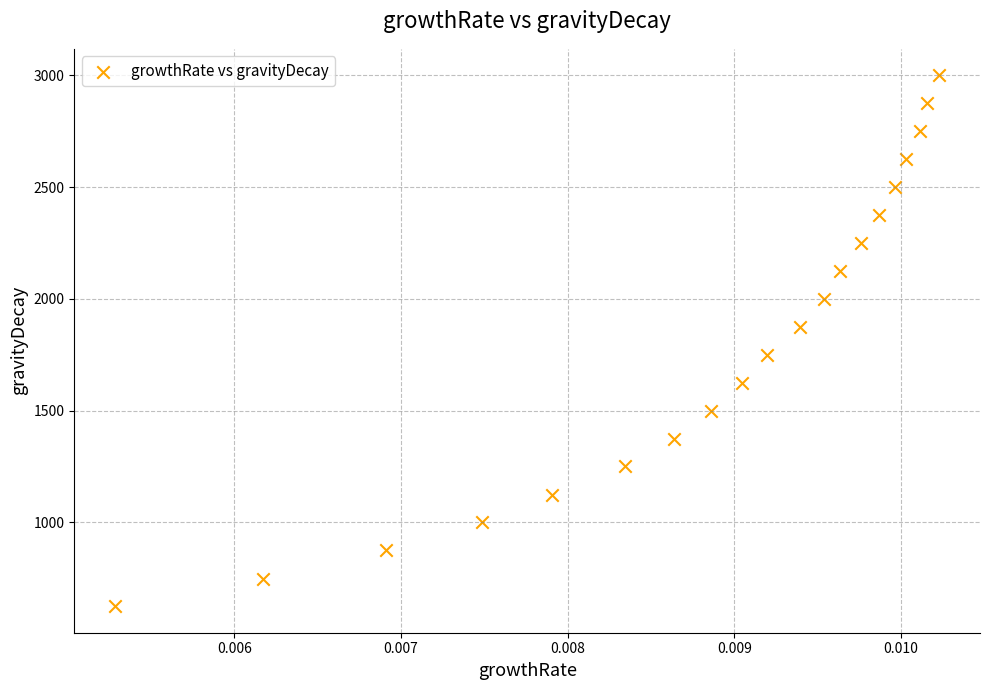

What is the range of Y values (max minus min)?

2375.1